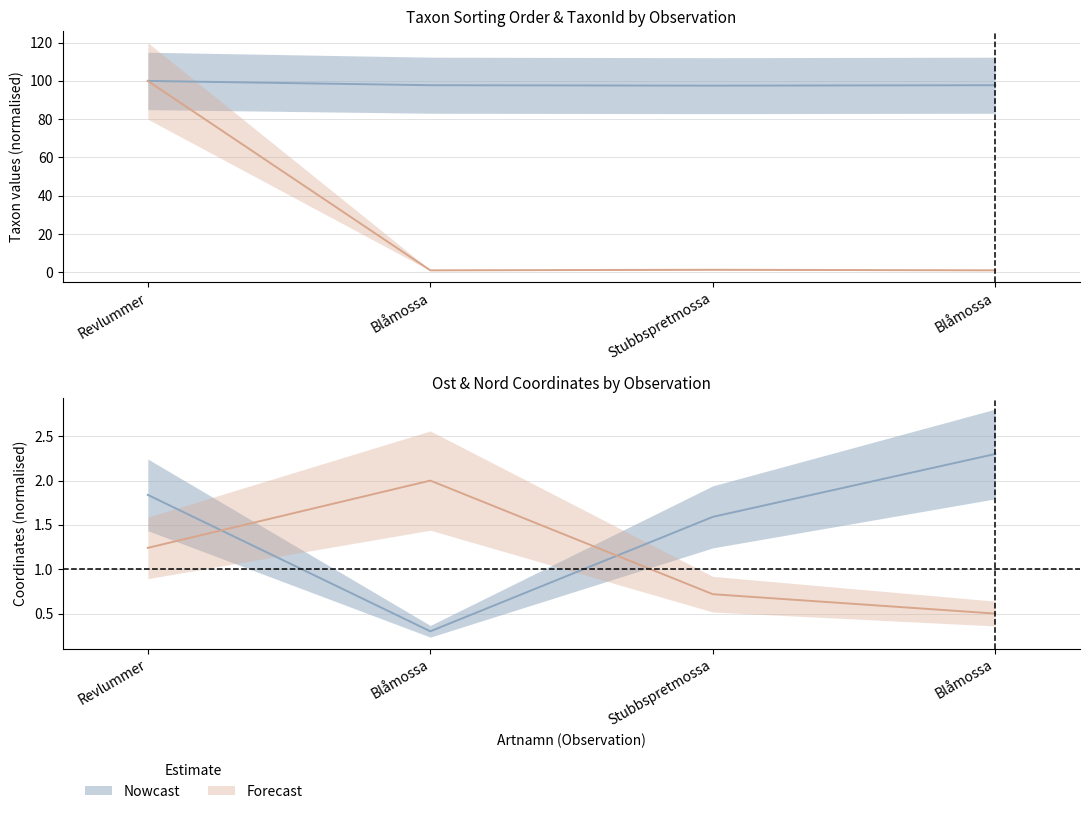

After their last crossing, which series has the higher values: Ost or TaxonId?

Ost